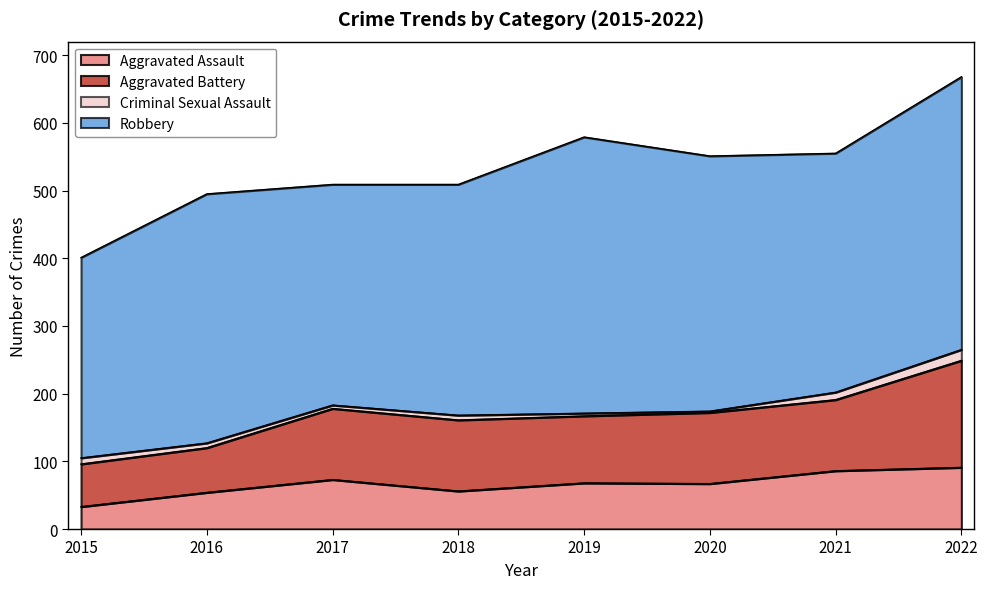

How many lines are shown in the chart?

4